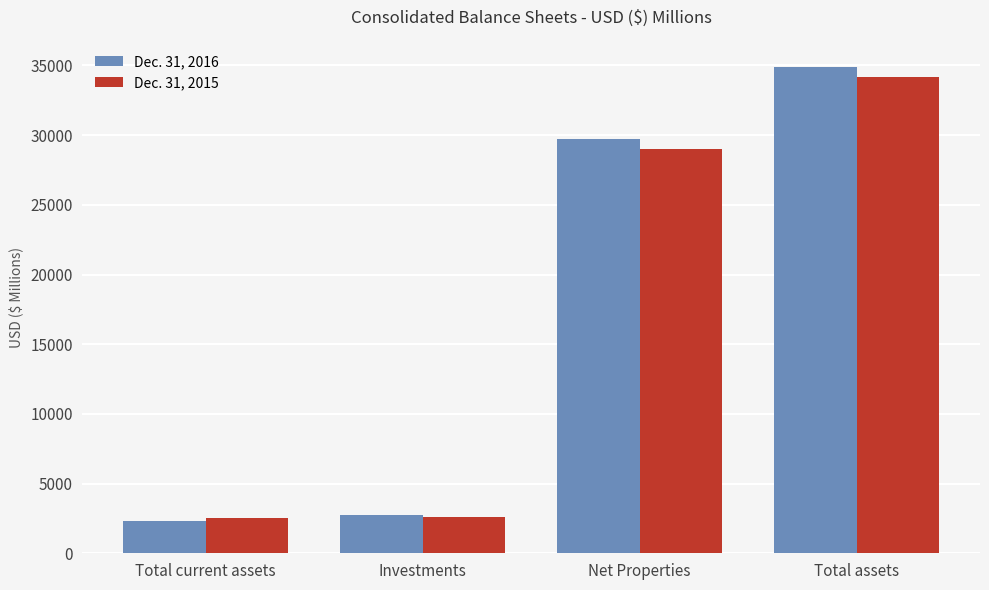

At which label is Dec. 31, 2015 closest to 18325?

Net Properties